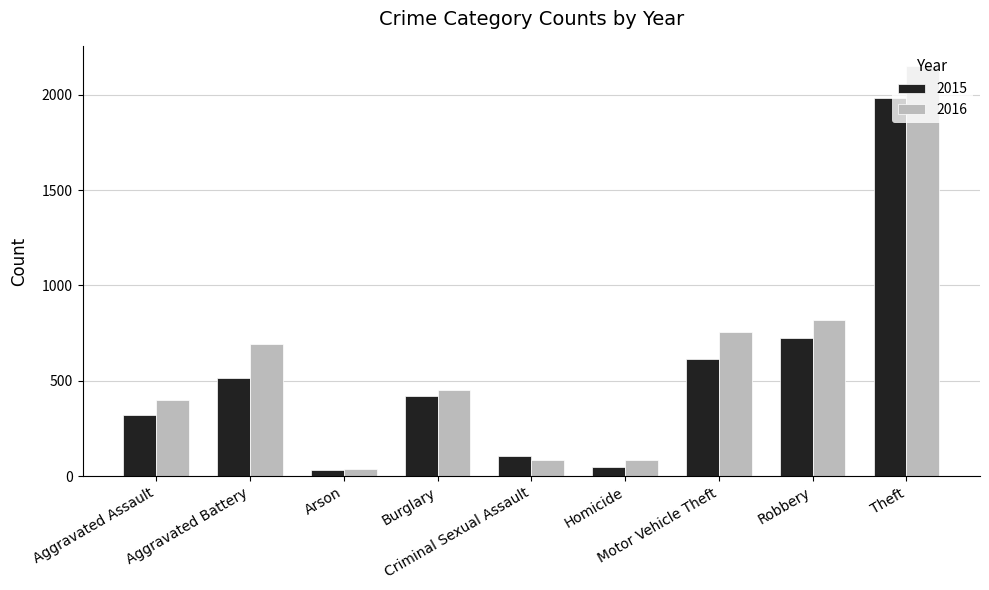

Rank the series at Robbery from lowest to highest value.

2015, 2016